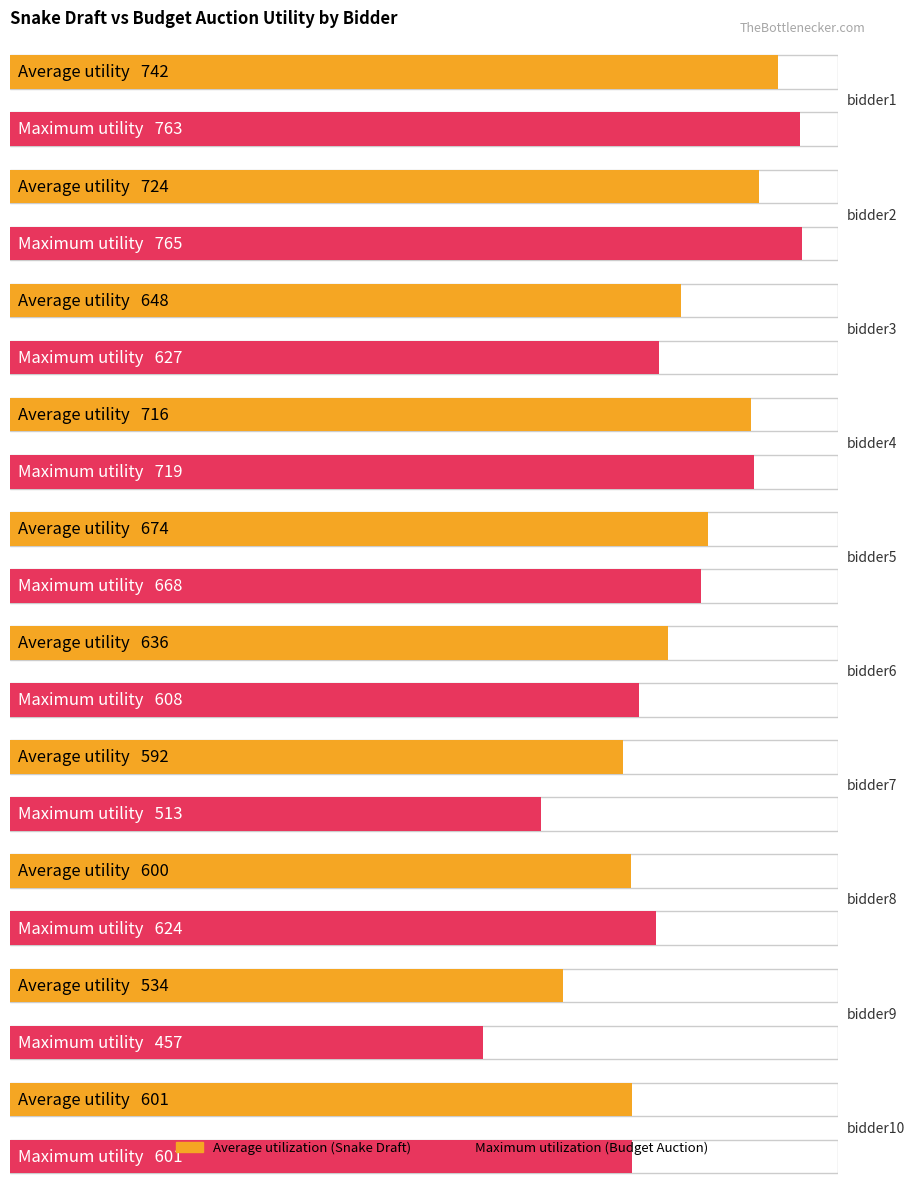

Reading left to right, what are all the values shown in this chart?

Average utilization: bidder1=742	bidder2=724	bidder3=648	bidder4=716	bidder5=674	bidder6=636	bidder7=592	bidder8=600	bidder9=534	bidder10=601
Maximum utilization: bidder1=763	bidder2=765	bidder3=627	bidder4=719	bidder5=668	bidder6=608	bidder7=513	bidder8=624	bidder9=457	bidder10=601